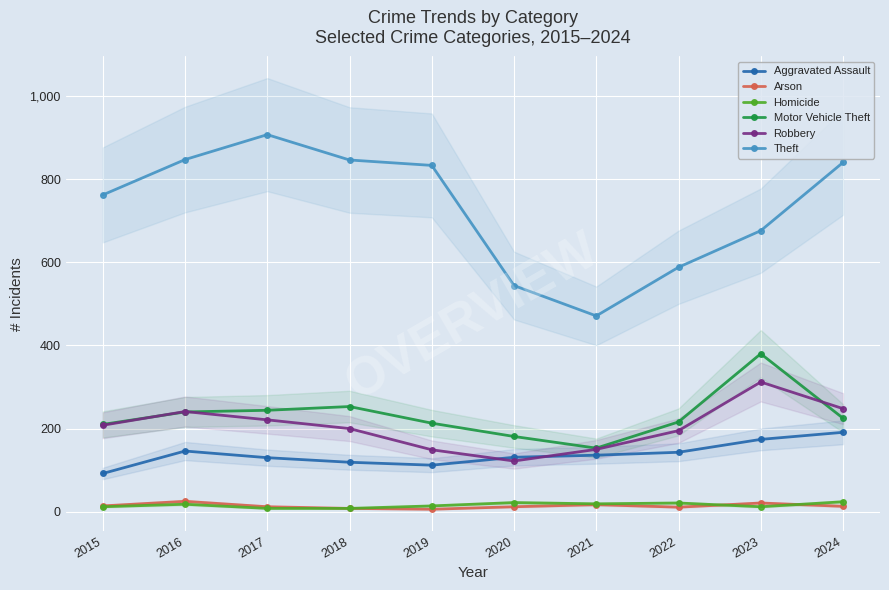

What is the spread (max minus min) of values at 2024?

827